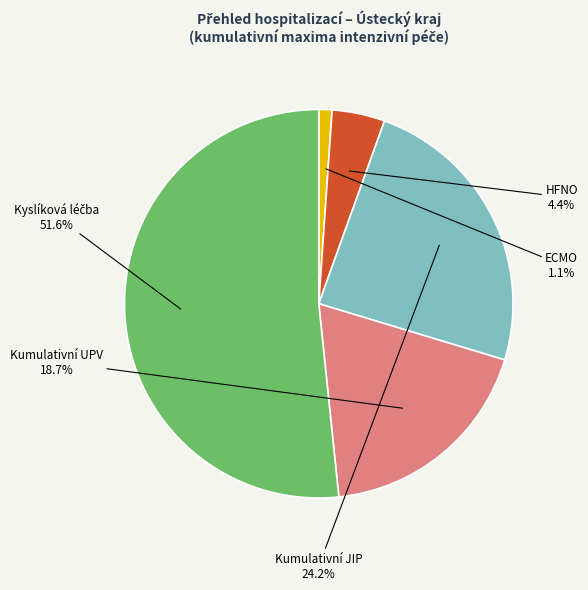

Do ECMO and HFNO together represent more than half of the pie?

No